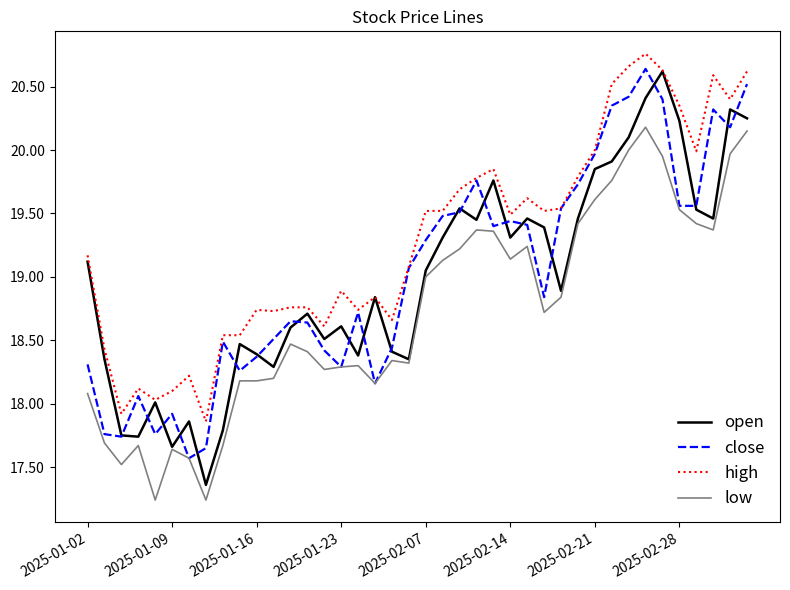

In low, how many points are lower than both neighbors (excluding endpoints)?

9